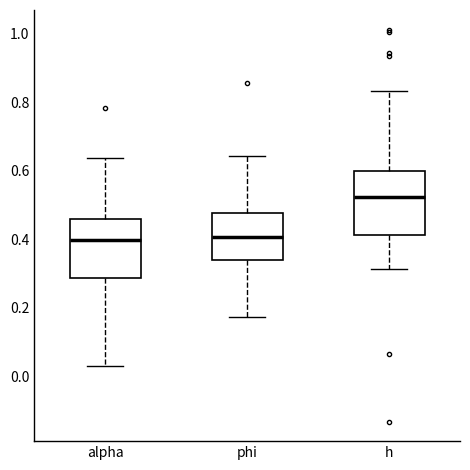

Where is the upper edge of the box for h on the y-axis? The values are not printed on the chart, so give them approximately, as read against the axis.

0.60